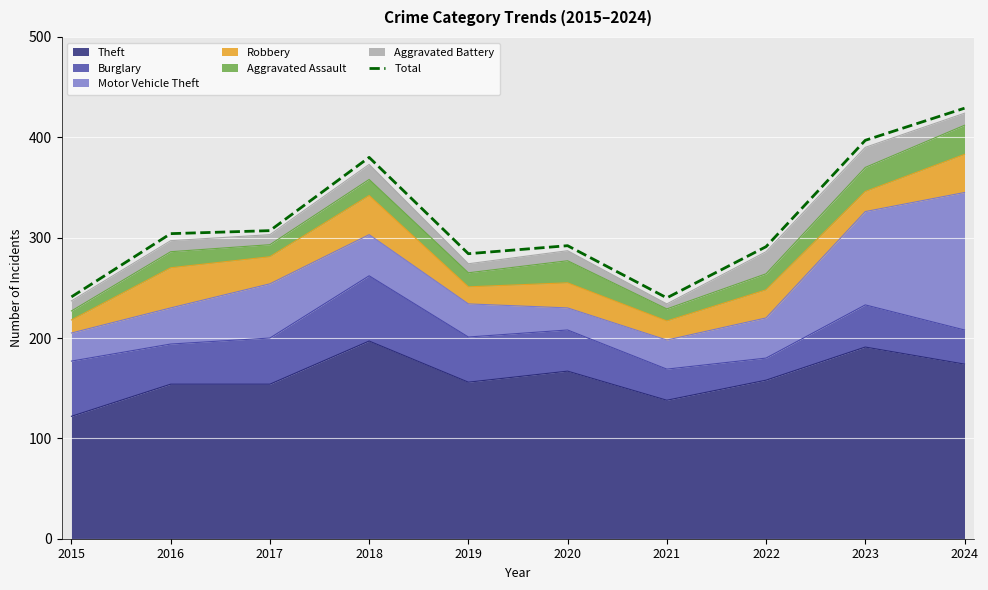

True or false: the data has more than 2 interior local peaks.

False